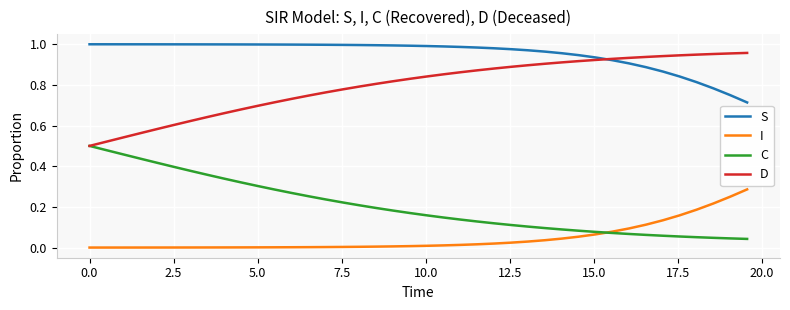

True or false: I and S intersect in this chart.

False